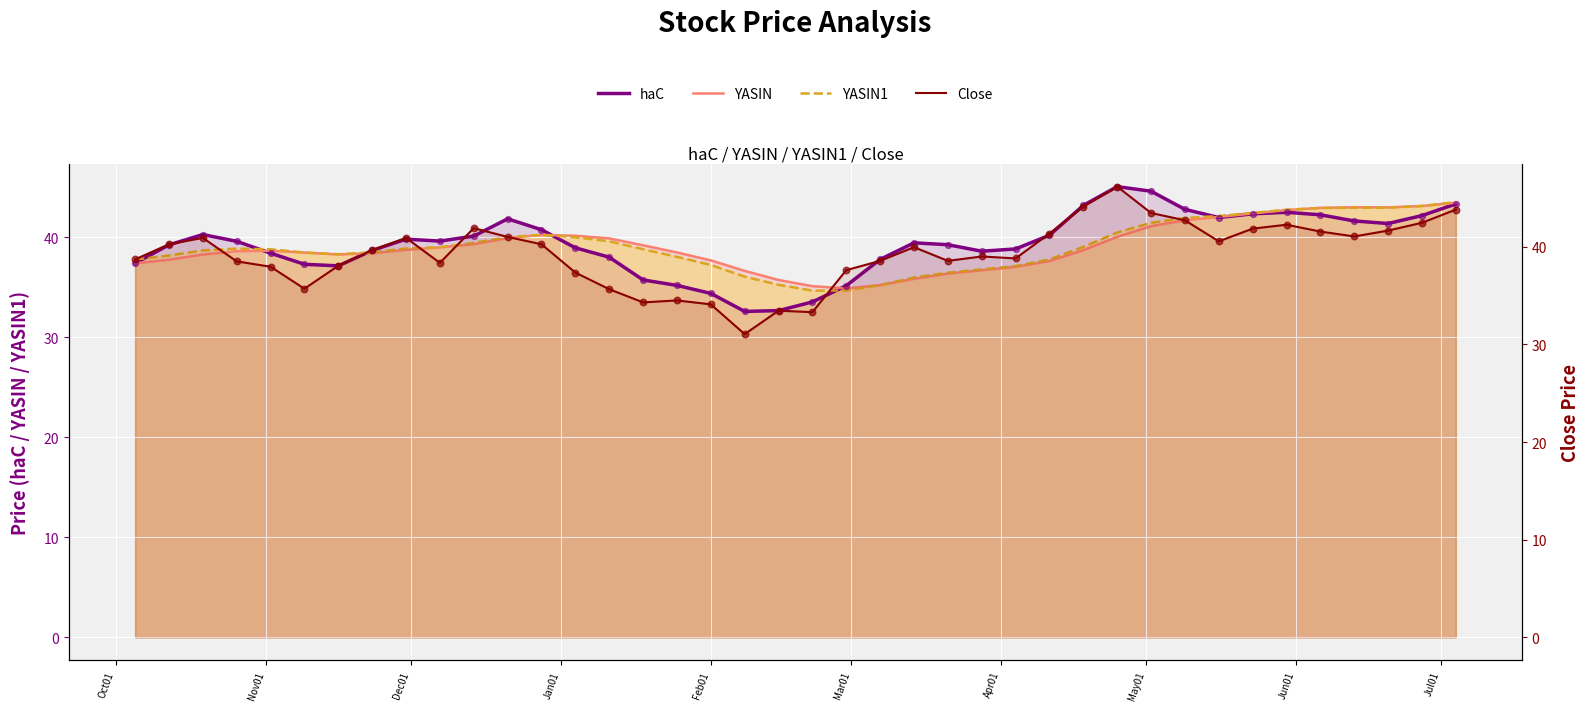

At how many categories does at least one series exceed 32?

40